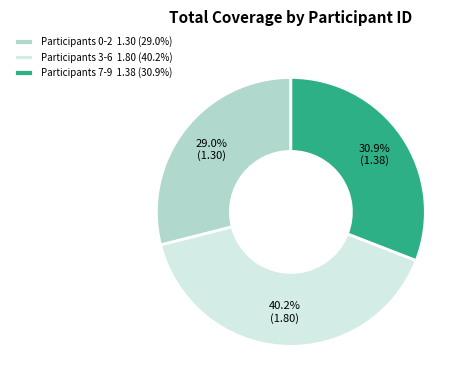

Which category has the biggest portion of the pie?

Participants 3-6 1.80 (40.2%)